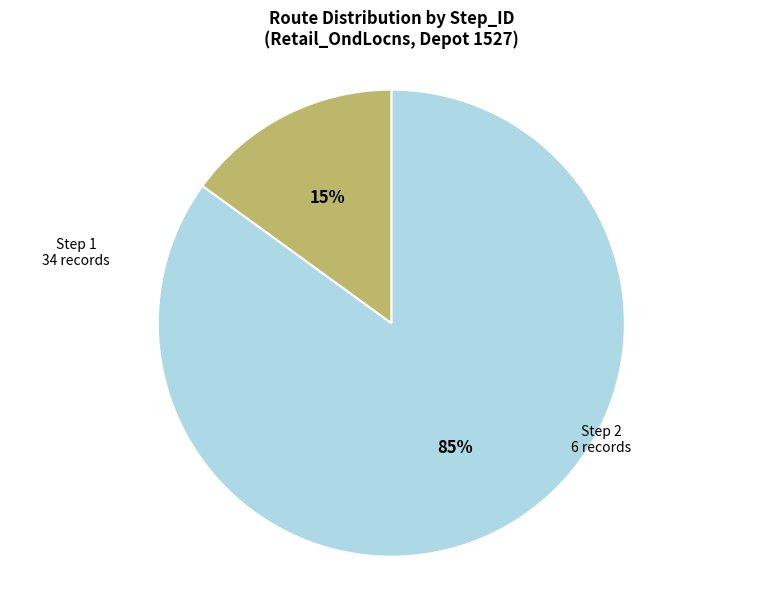

To the nearest percent, what is the average slice percentage?

50%